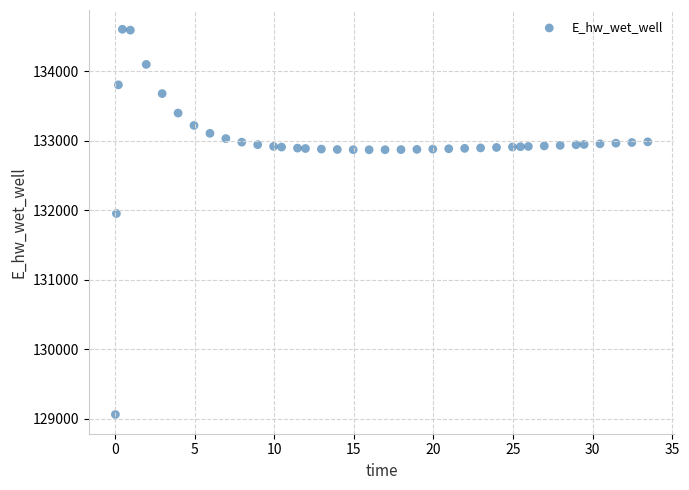

What Y value in the scatter plot is closest to 131833?

131953.5